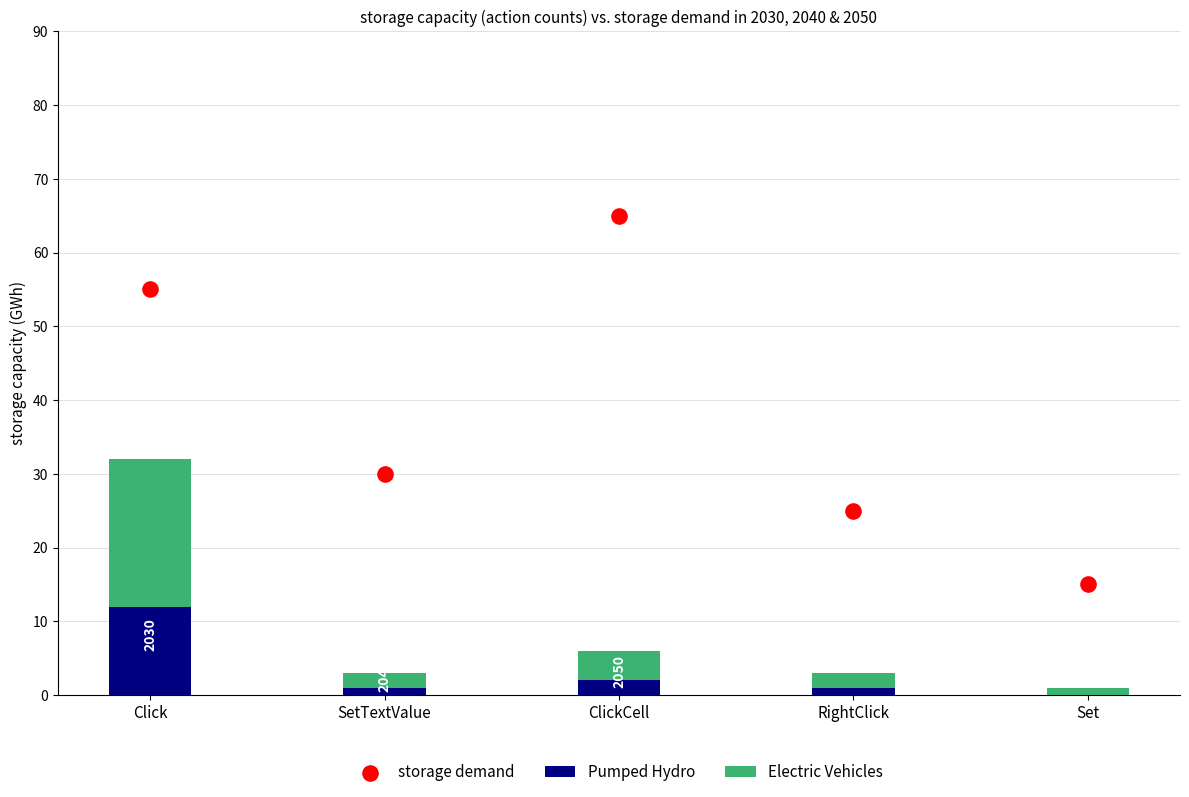

Is the value of Electric Vehicles at Set greater than the value of Pumped Hydro at Click?

No